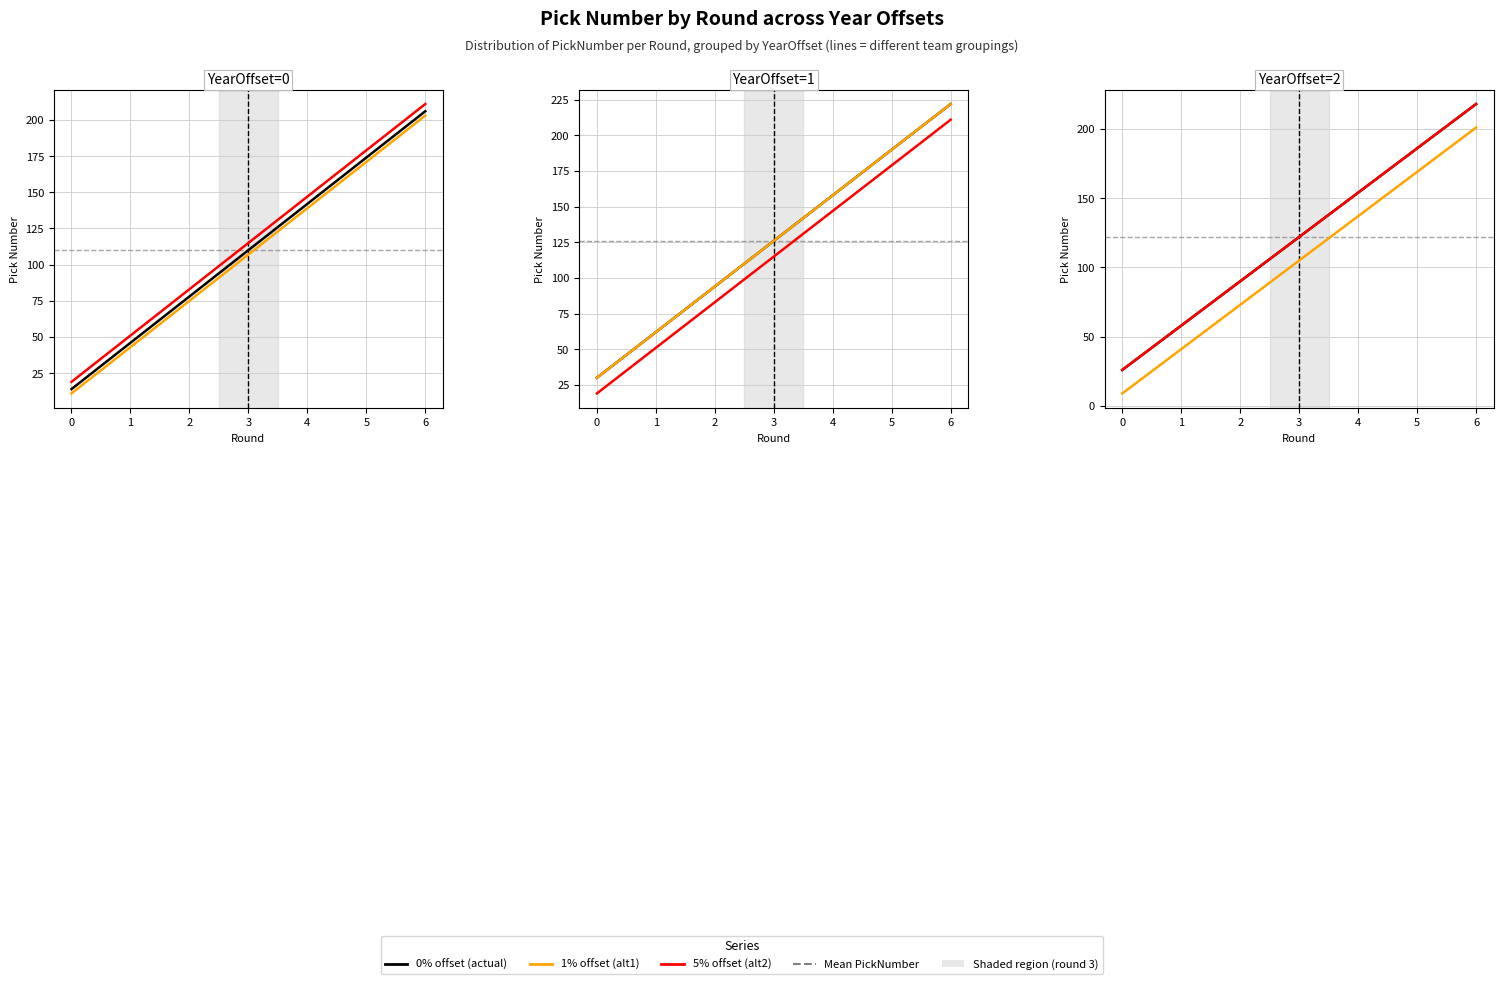

What is the highest value of the 5% offset series?

218